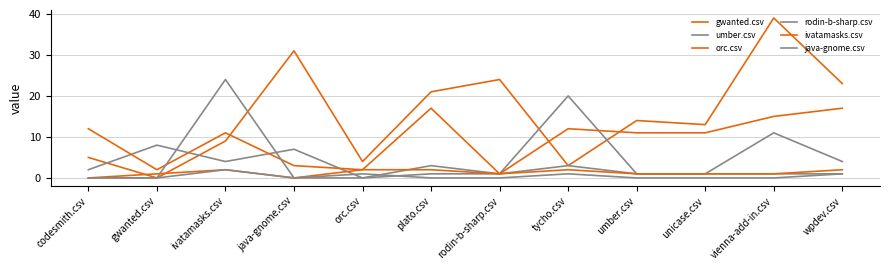

What is the difference between the highest and lowest values at tycho.csv?

19